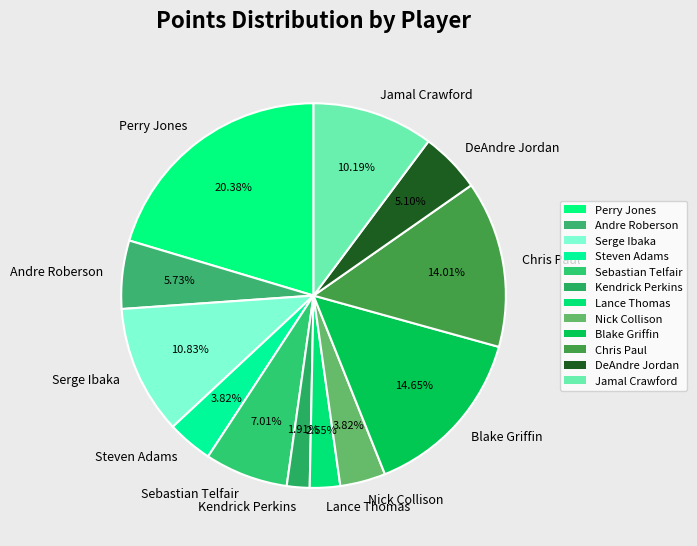

Is Serge Ibaka the majority of the pie?

No